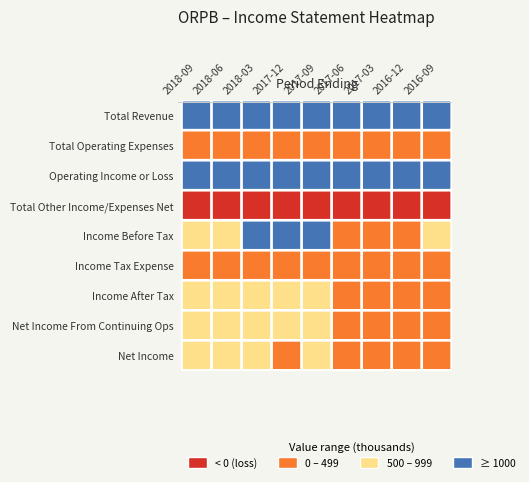

What is the difference between the second highest and minimum values in the Income Tax Expense series?

200